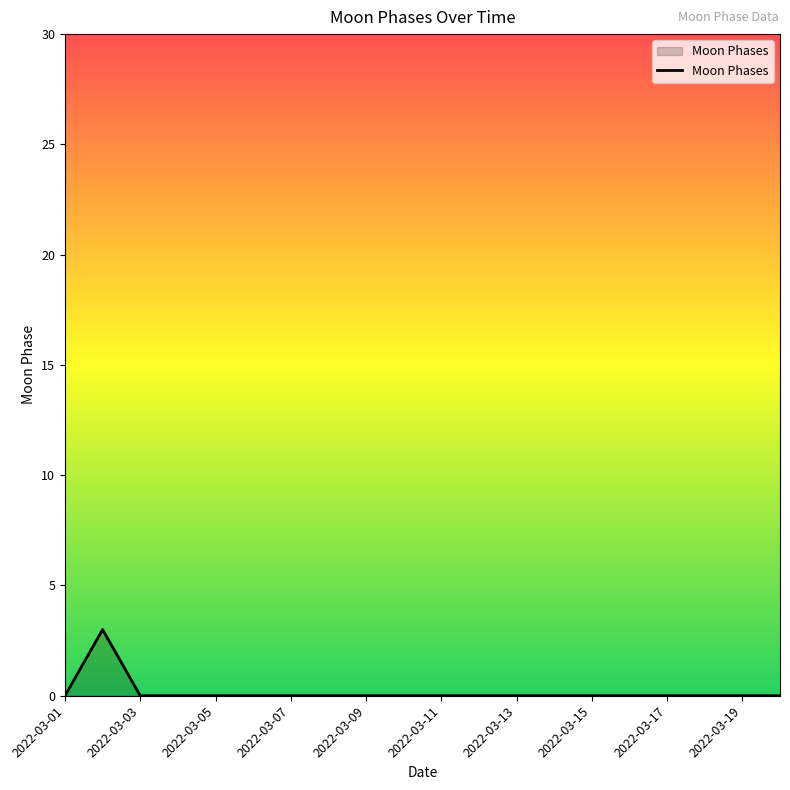

What is the maximum value shown in the chart?

3